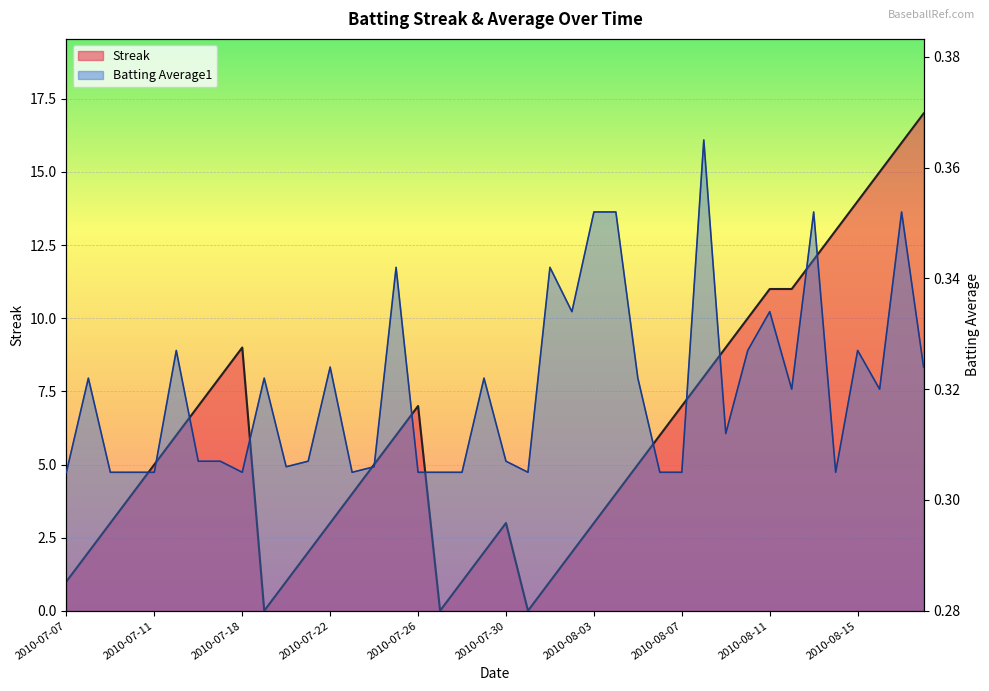

Rank the series by their maximum value, from lowest to highest.

Batting Average1, Streak